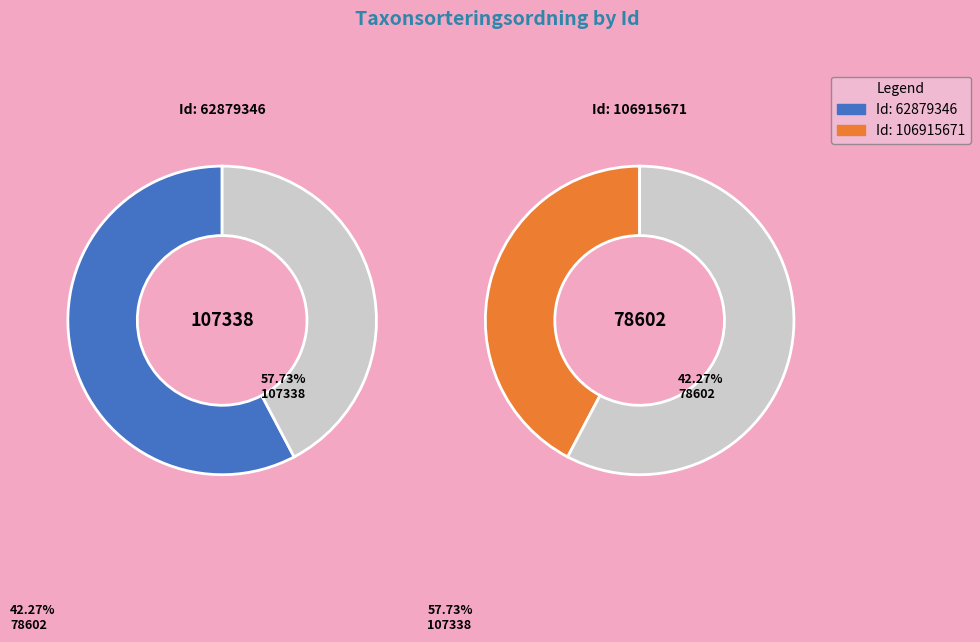

To the nearest percent, what portion does 62879346 represent?

58%